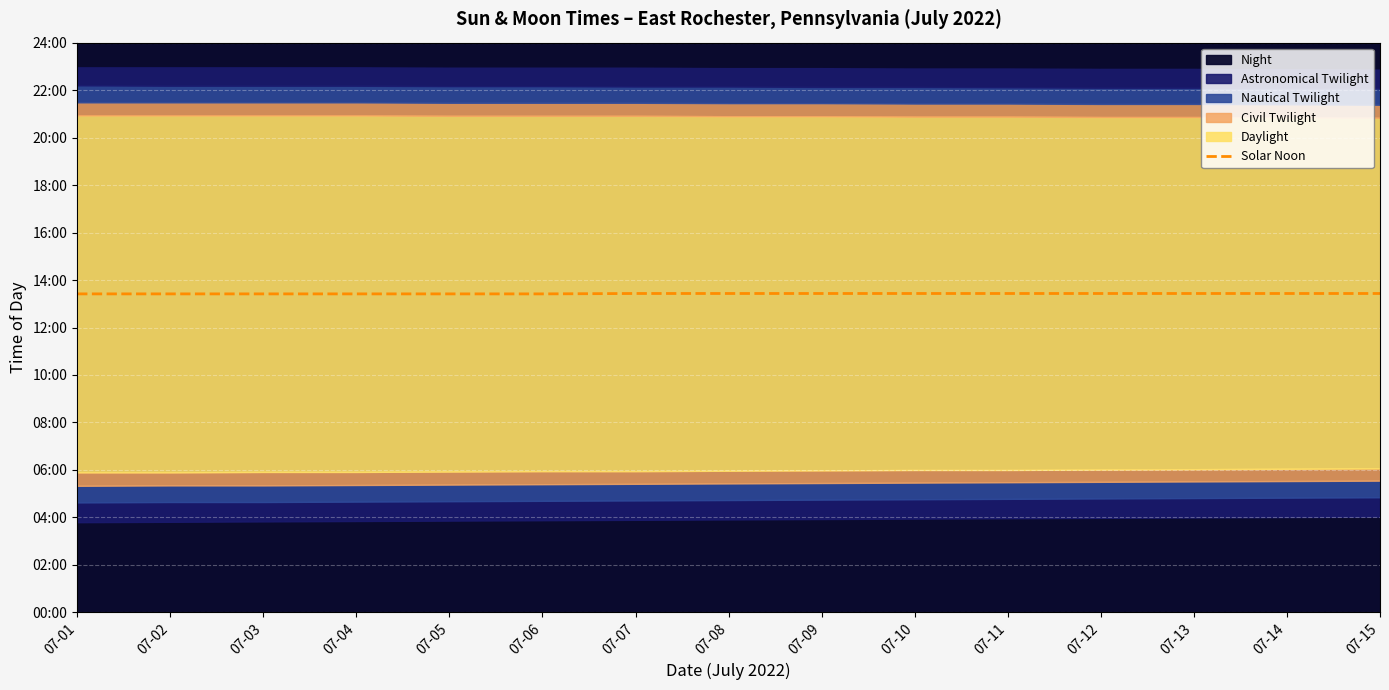

List the labels in order of value, largest first.

07-07, 07-08, 07-09, 07-10, 07-11, 07-12, 07-13, 07-14, 07-15, 07-01, 07-02, 07-03, 07-04, 07-05, 07-06